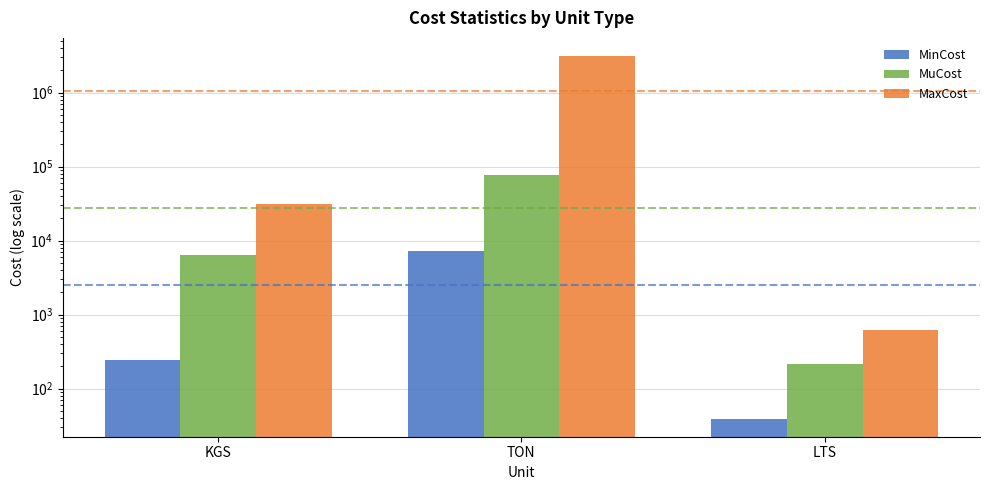

What is the lowest value of the MuCost series?

216.6